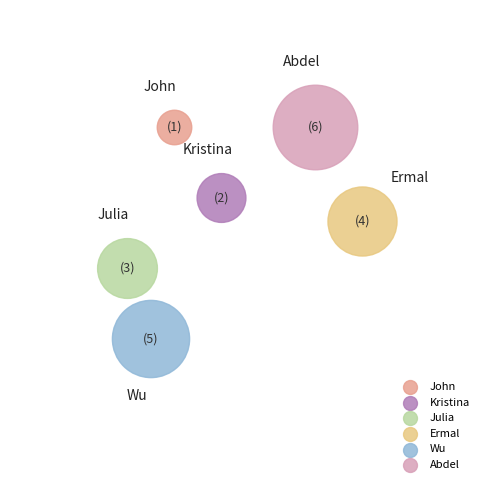

What percentage do Julia and Ermal together represent?

33.3%